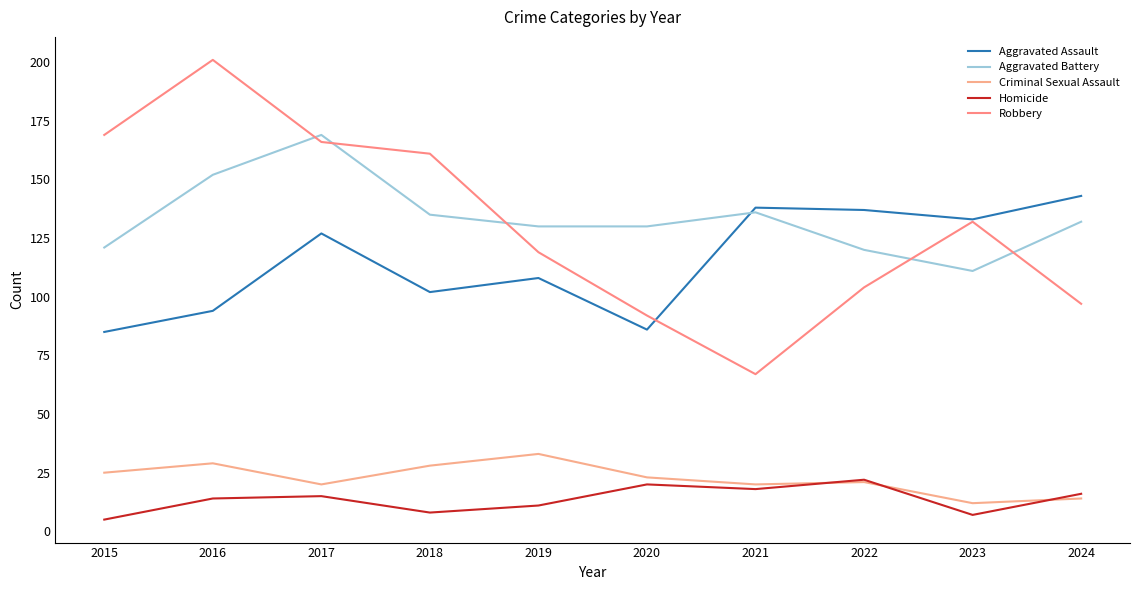

Is this an area chart (filled region under the line)?

No